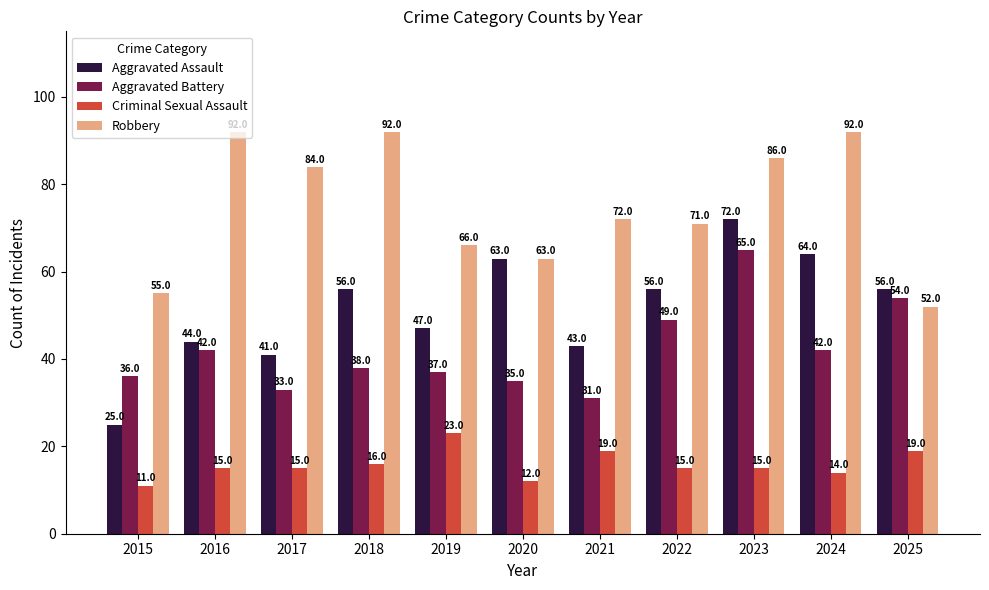

What is the greatest value displayed?

92